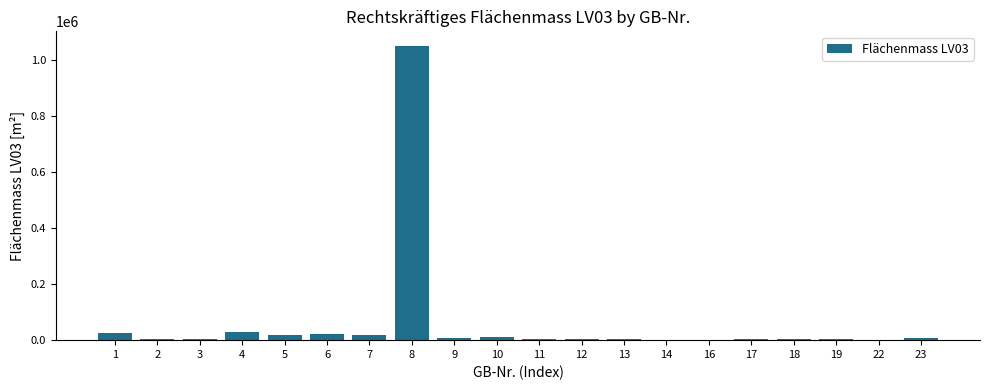

How many series are shown in this chart?

1